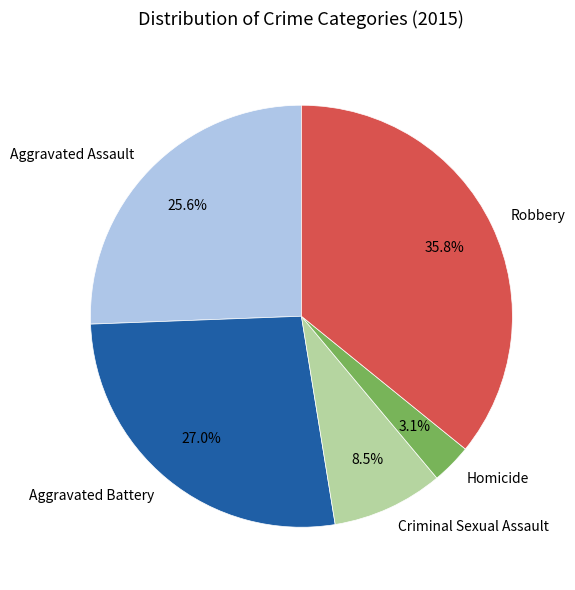

Which slice is the largest?

Robbery